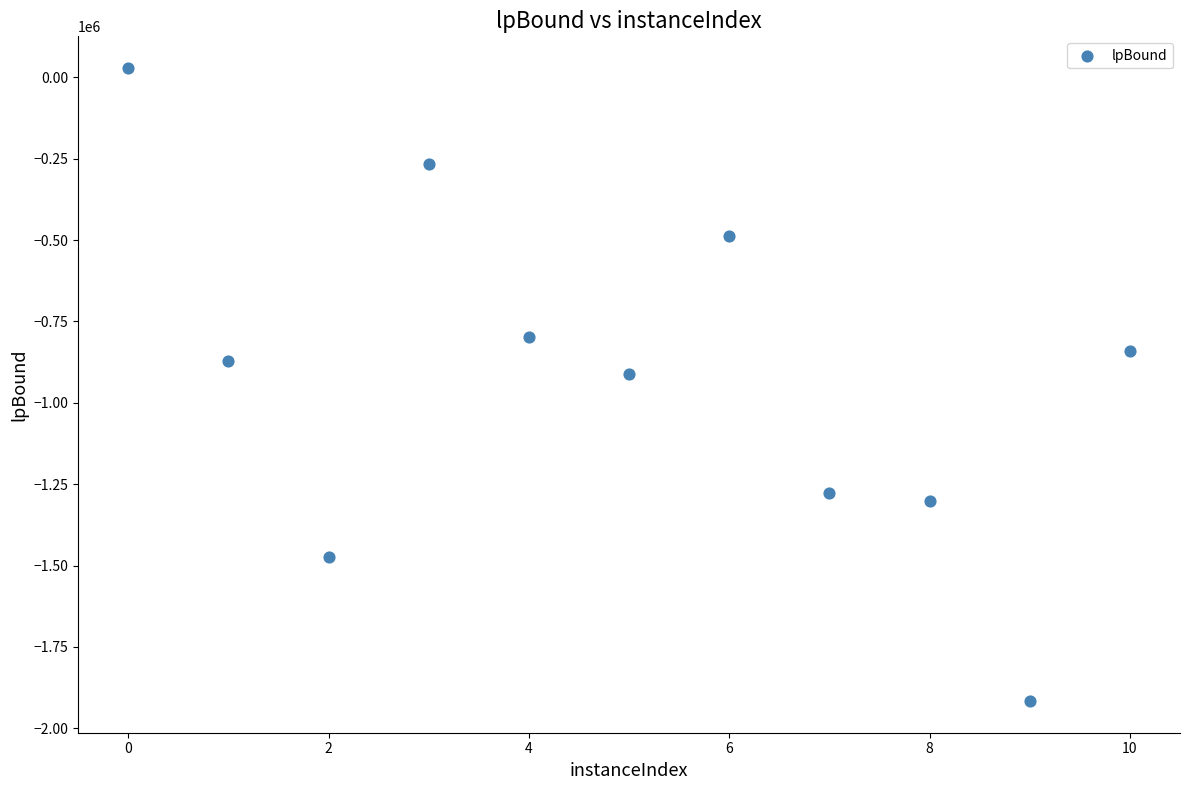

What Y value in the scatter plot is closest to -943851?

-911368.4